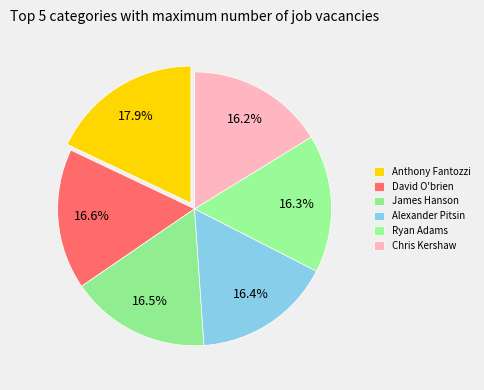

Approximately how many times larger is the value at Anthony Fantozzi compared to Chris Kershaw?

1.1